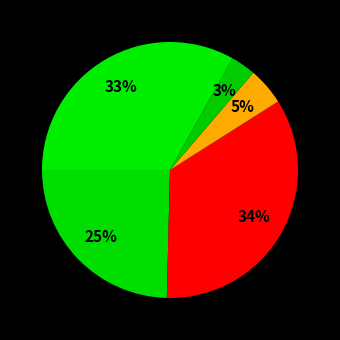

Count the number of slices in the pie.

5